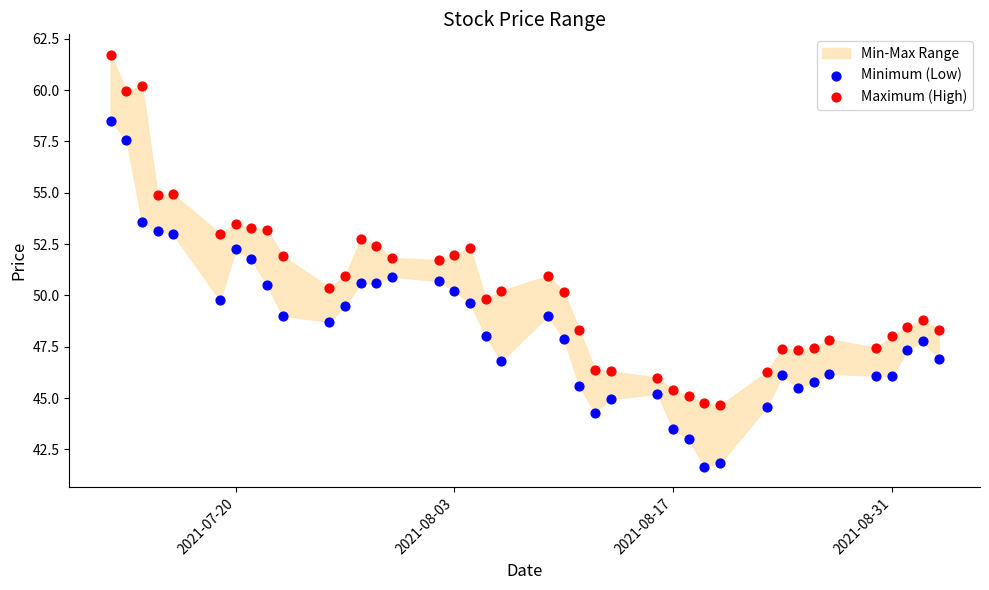

Which series reaches the minimum Y coordinate?

Minimum (Low)